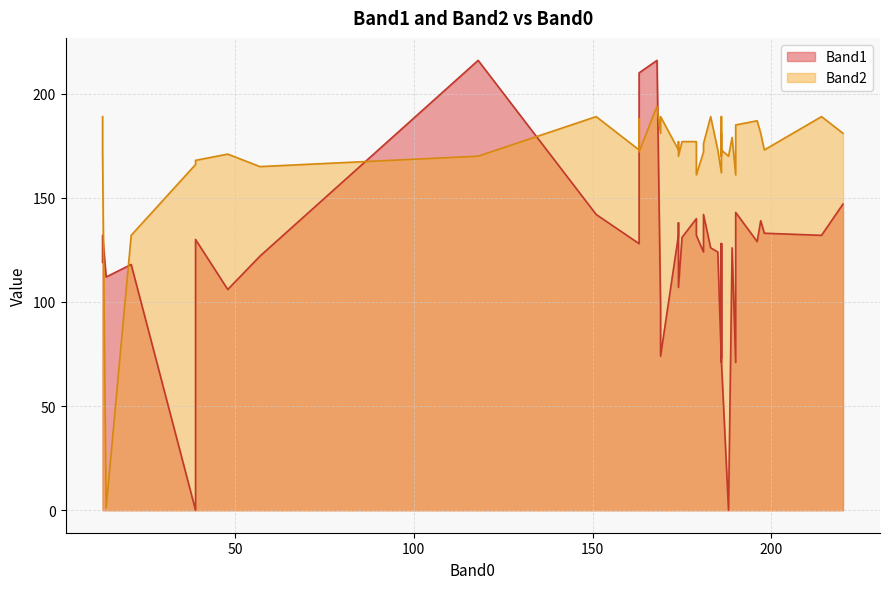

Reading left to right, what are all the values shown in this chart?

Band1: 183=126	196=129	169=98	13=119	39=130	220=147	190=71	174=138	151=142	186=72	189=126	214=132	181=124	179=140	186=128	163=210	188=0	186=128	14=112	190=143	186=73	186=71	163=142	48=106	163=128	185=124	21=118	57=122	39=0	179=132	181=142	168=216	198=133	118=216	174=132	197=139	169=74	174=107	175=131	13=132
Band2: 183=189	196=187	169=181	13=189	39=168	220=181	190=161	174=177	151=189	186=173	189=179	214=189	181=172	179=177	186=189	163=172	188=170	186=181	14=1	190=185	186=170	186=162	163=188	48=171	163=173	185=173	21=132	57=165	39=166	179=161	181=176	168=194	198=173	118=170	174=173	197=181	169=189	174=170	175=177	13=172